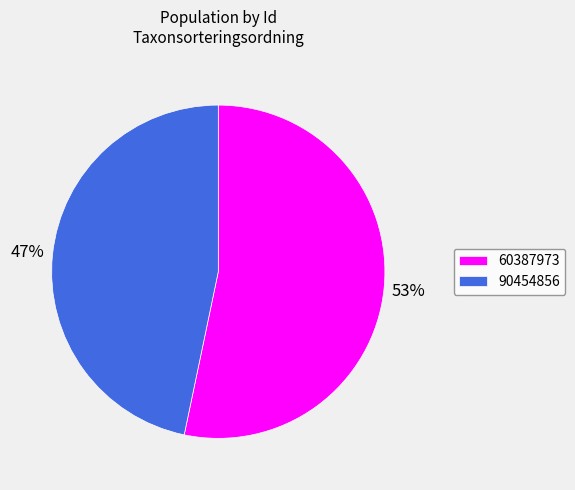

True or false: 90454856 accounts for 47% of the total.

True